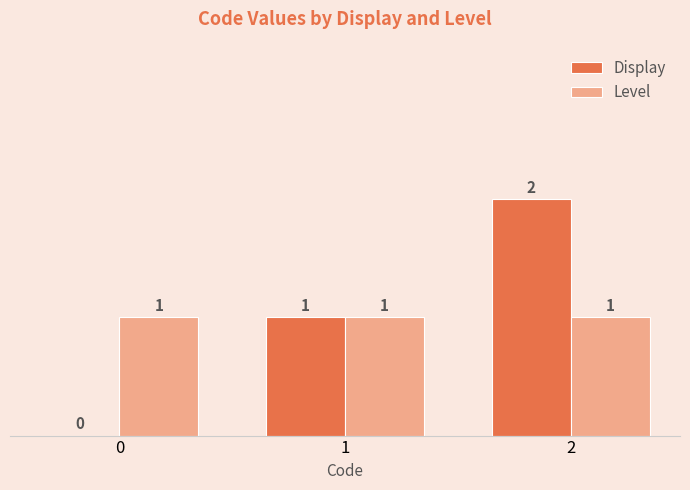

Which series has the largest range (max minus min)?

Display